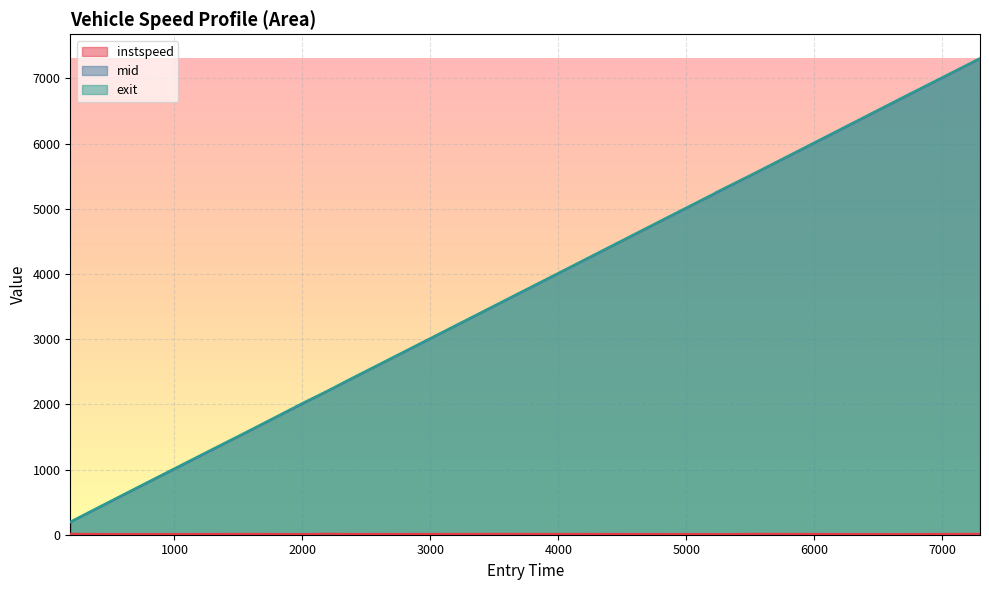

What is the sum of all instspeed values?

251.5